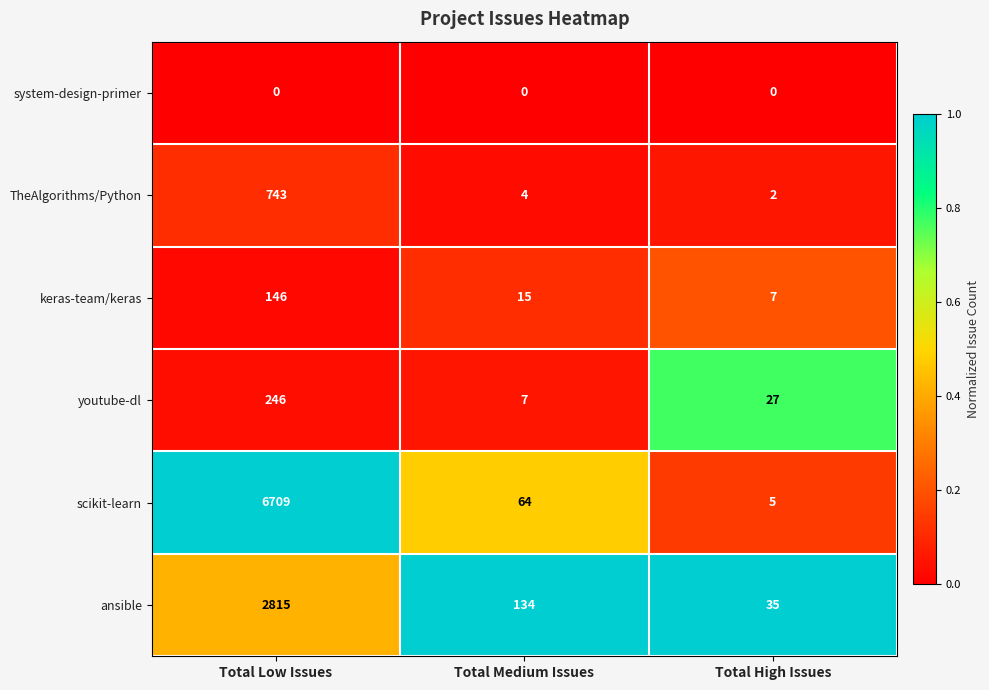

What value does the keras-team/keras series have at Total High Issues?

7